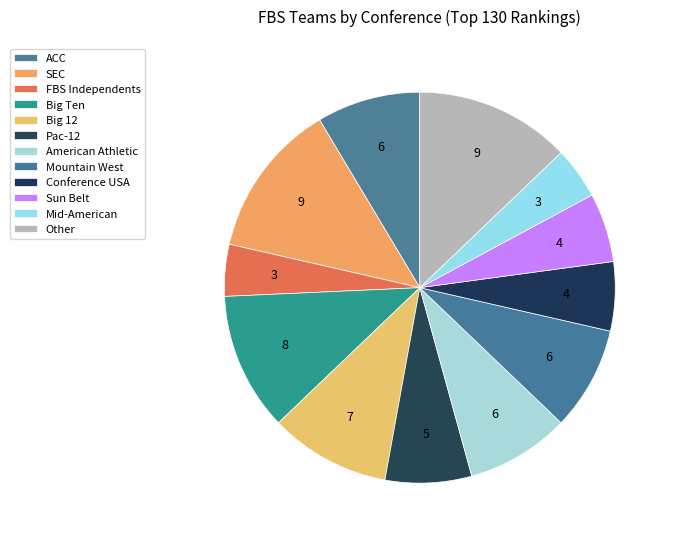

What percentage is the Pac-12 slice, to the nearest percent?

7%